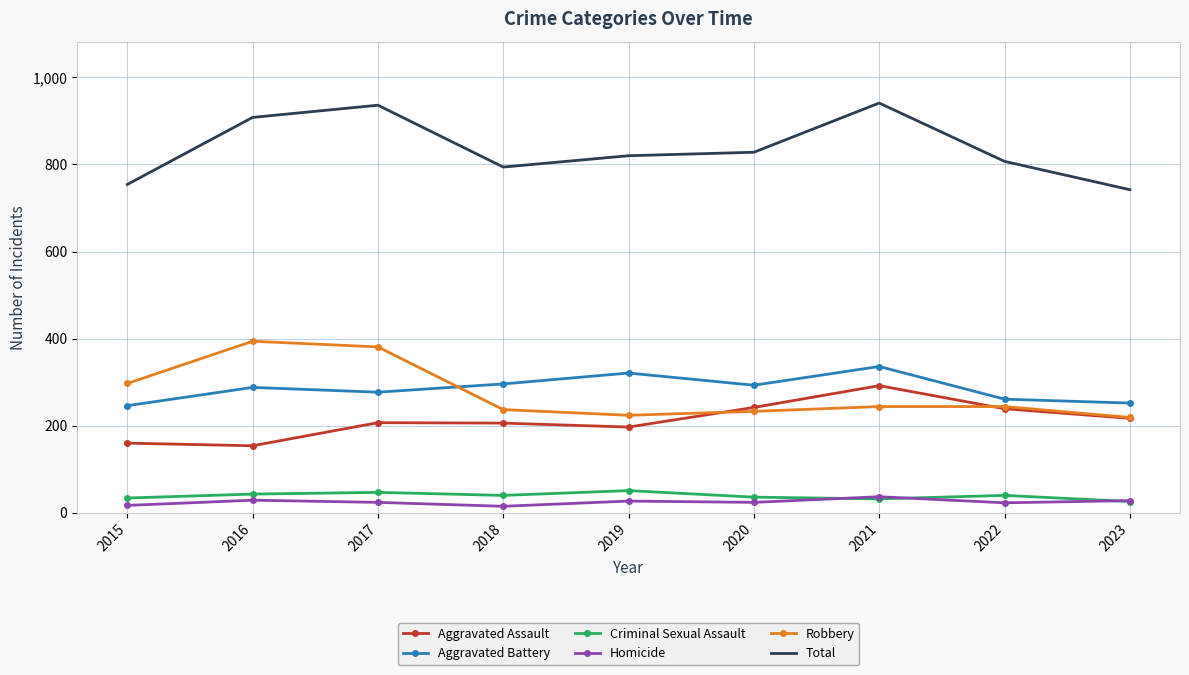

What is the total value across all series at 2022?

1614